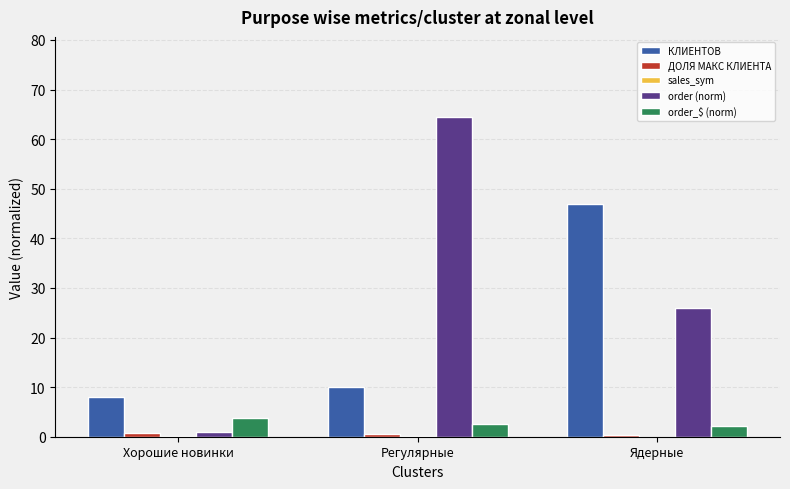

What is the maximum value shown in the chart?

64.5